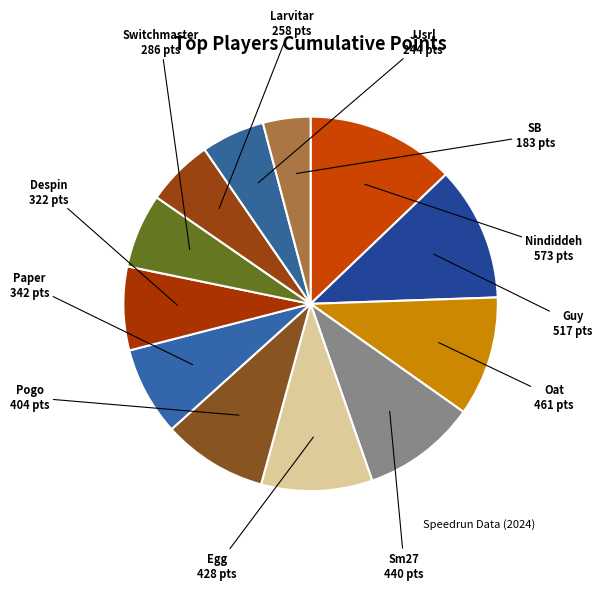

Is it true that SB is 14% of the pie?

False